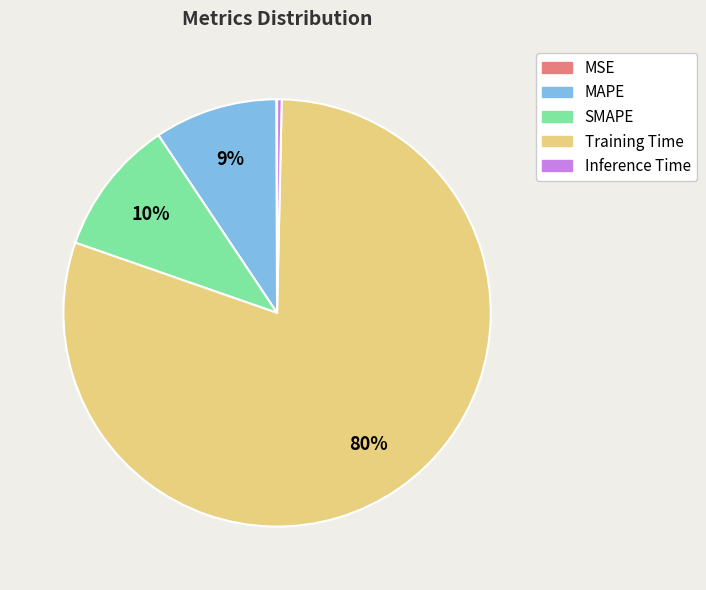

To the nearest percent, what is the average slice percentage?

20%